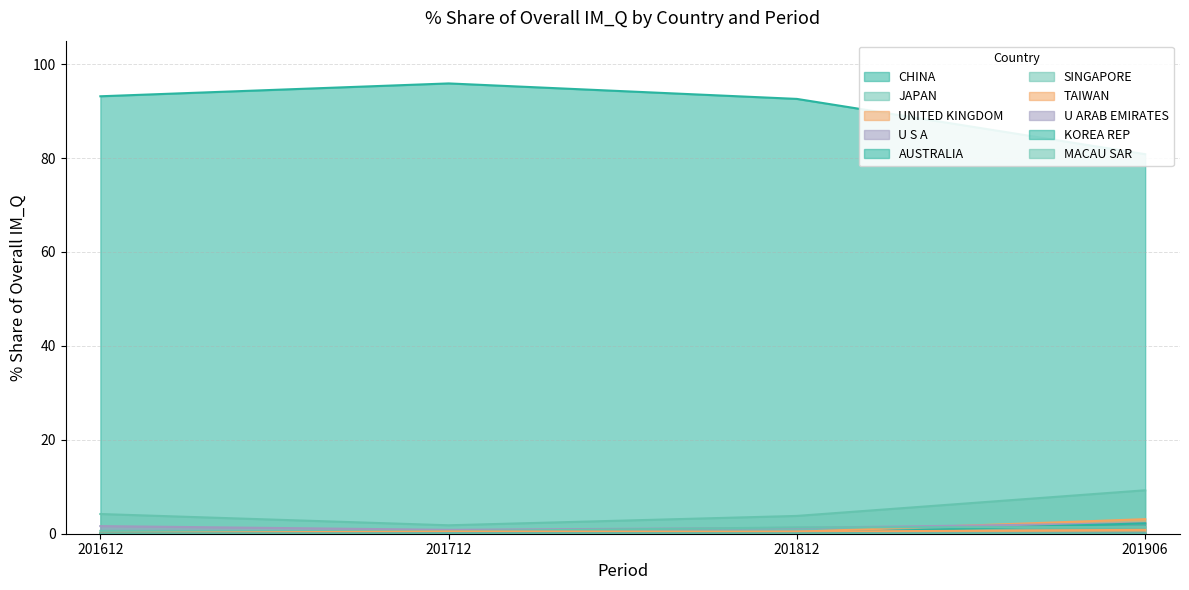

Where do 201812_% Share and 201612_% Share first cross each other?

JAPAN and UNITED KINGDOM